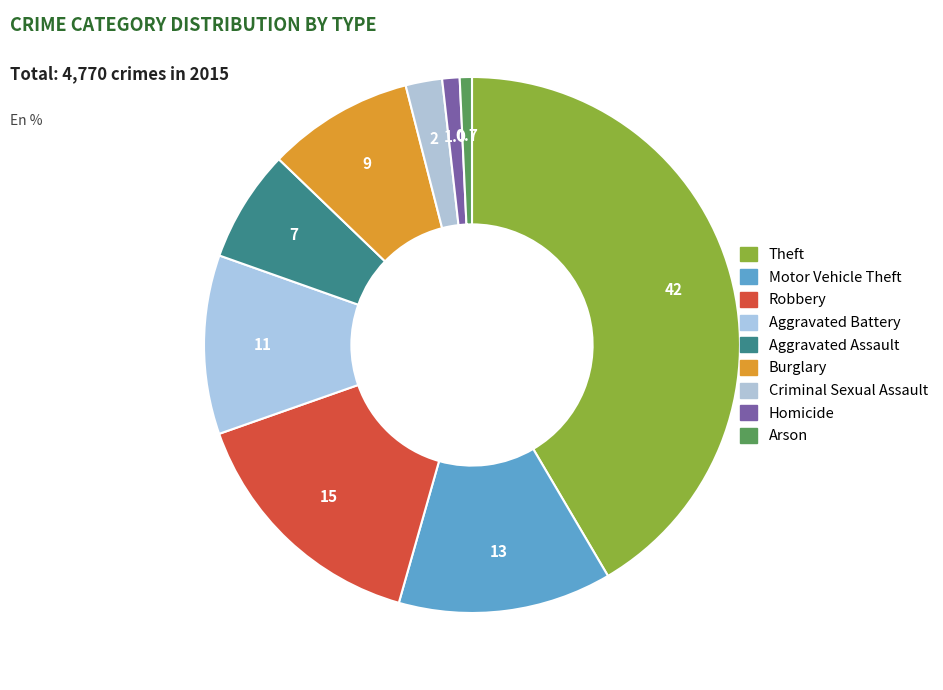

What percentage is NOT represented by Arson?

99.3%